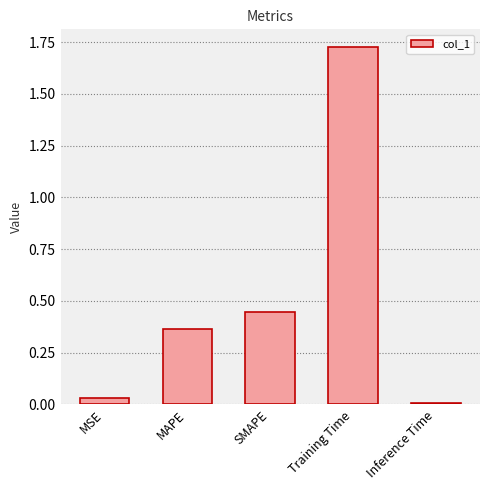

Are the bars grouped side by side (vs. stacked)?

No